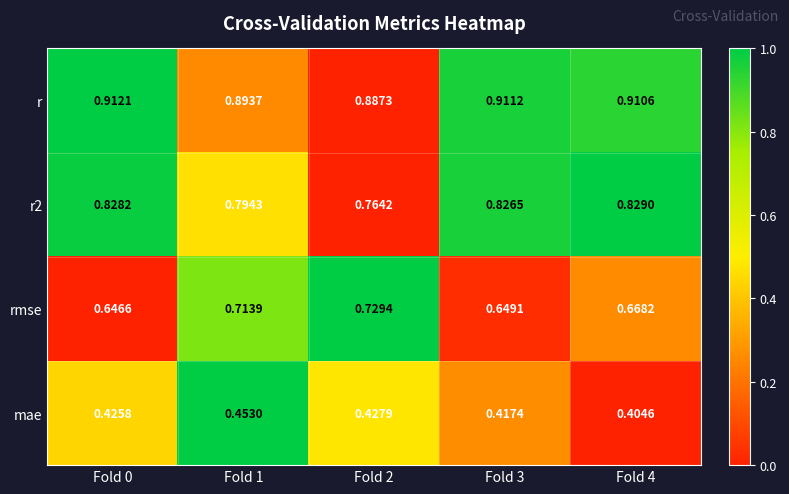

Between Fold 0 and Fold 1, which series saw the biggest shift?

rmse